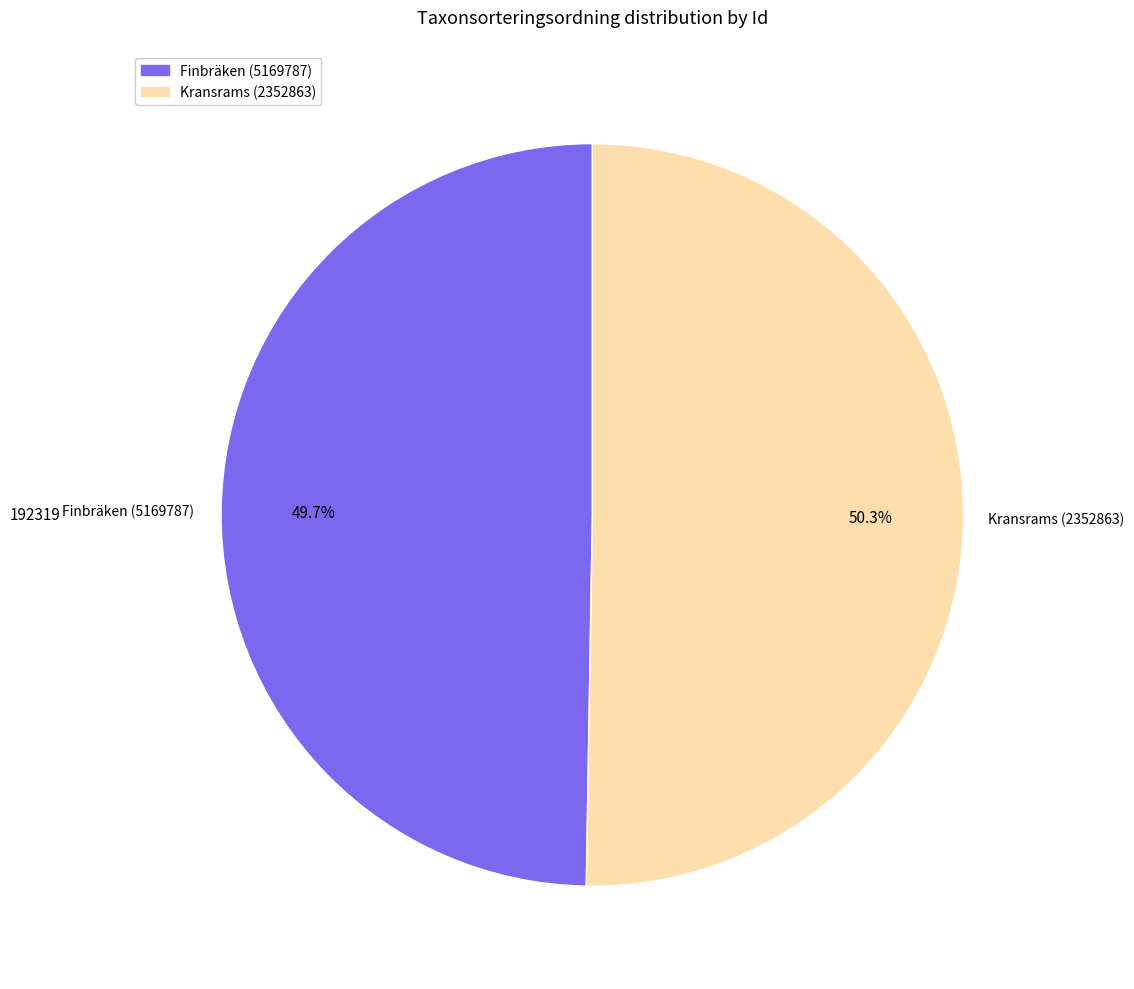

Is there a majority slice in this chart?

Yes